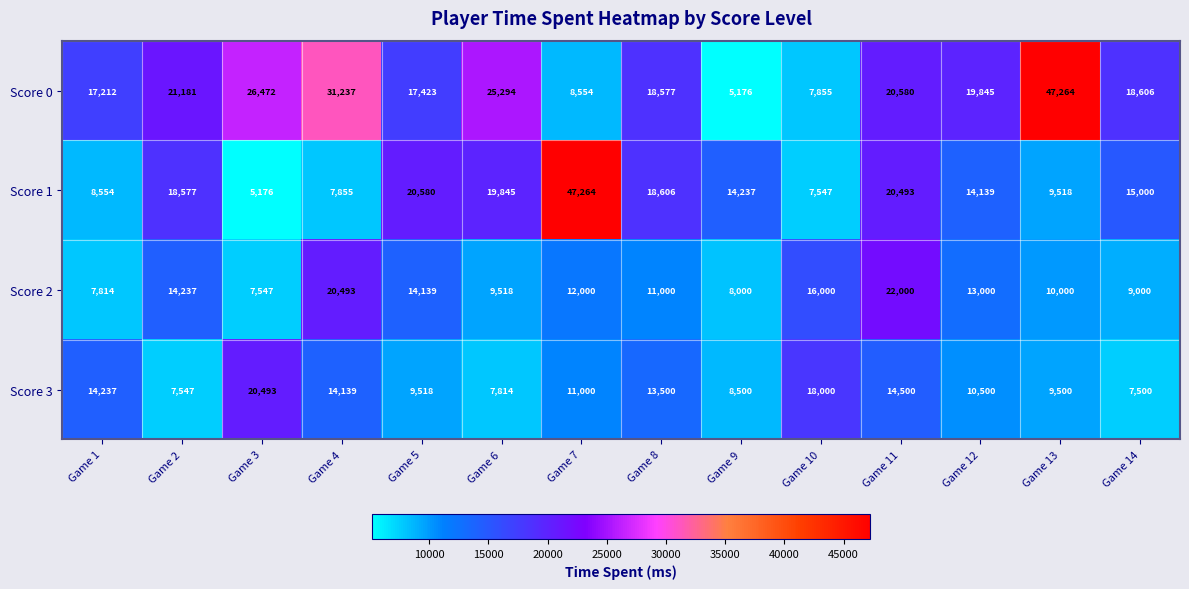

The value of Score 2 at Game 10 is 16000. True or false?

True